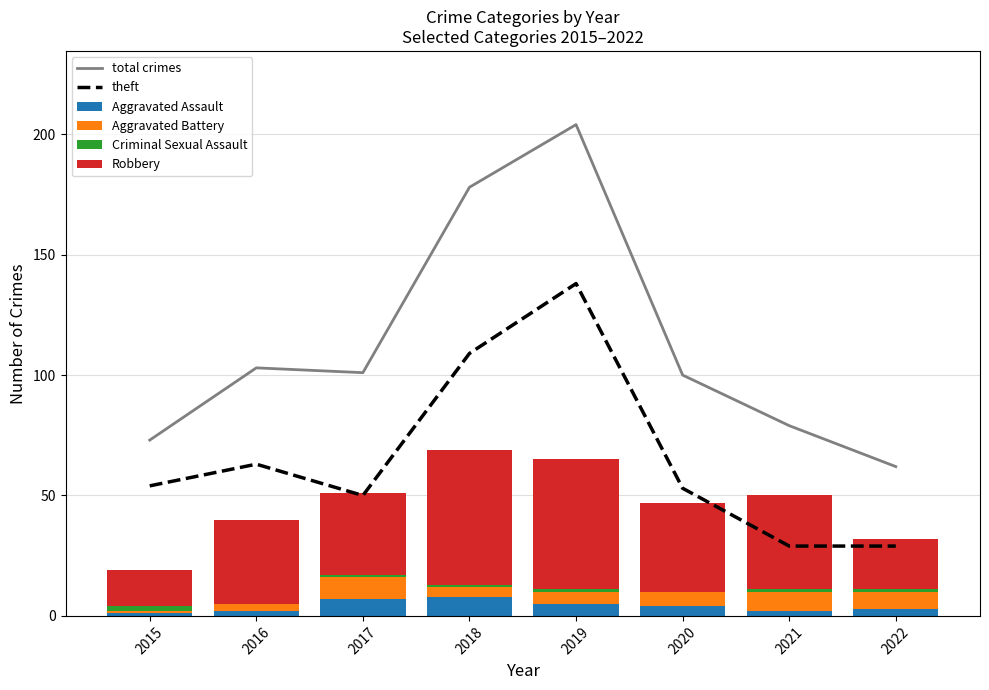

Where does the Aggravated Assault series first go above 4?

2017